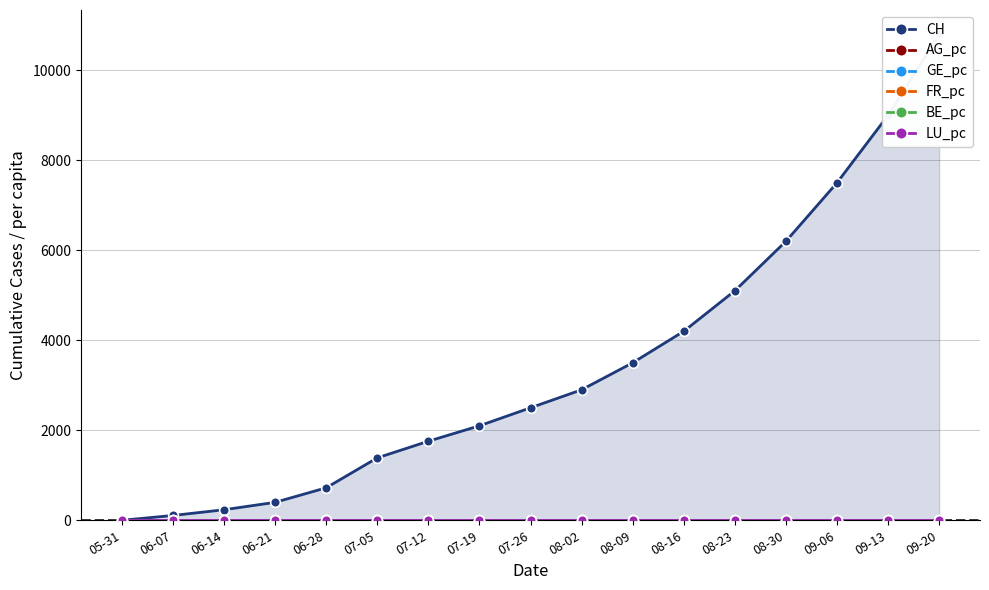

Between 07-12 and 09-06, which series saw the biggest shift?

CH